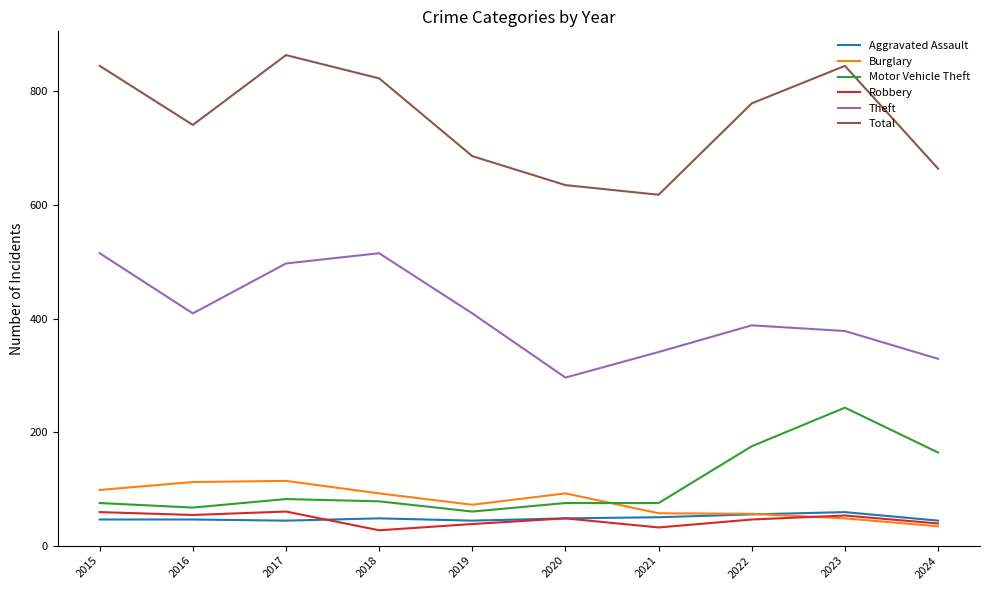

Read the Aggravated Assault value at 2015.

46